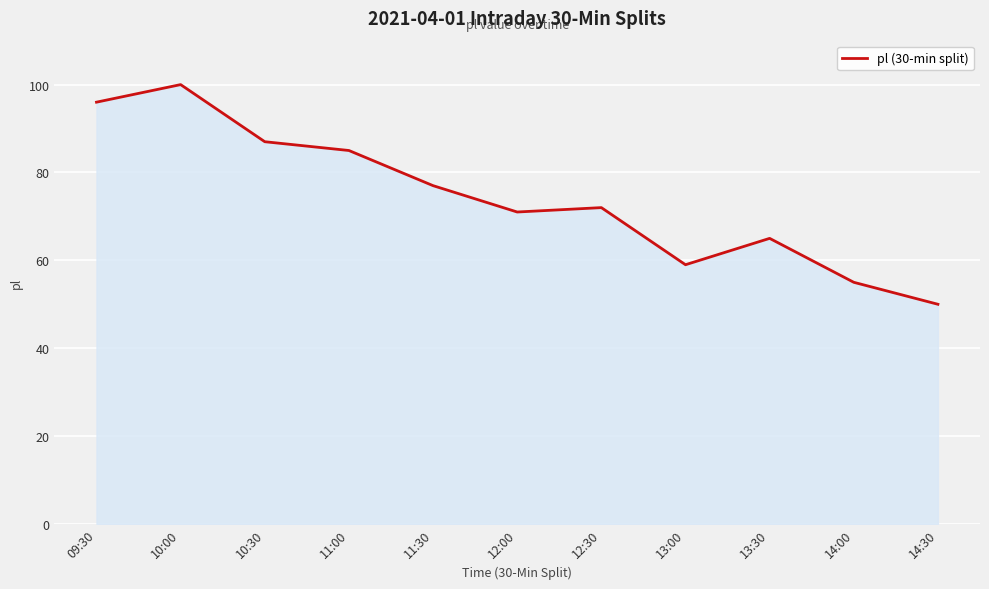

How many values are below 72?

5